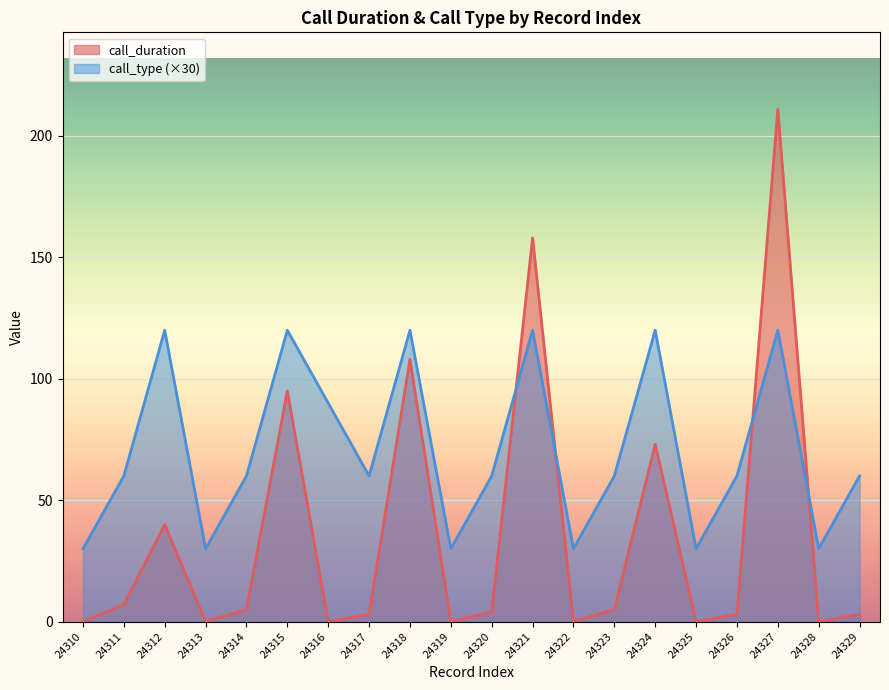

Which category has the highest value in the call_type series?

24312